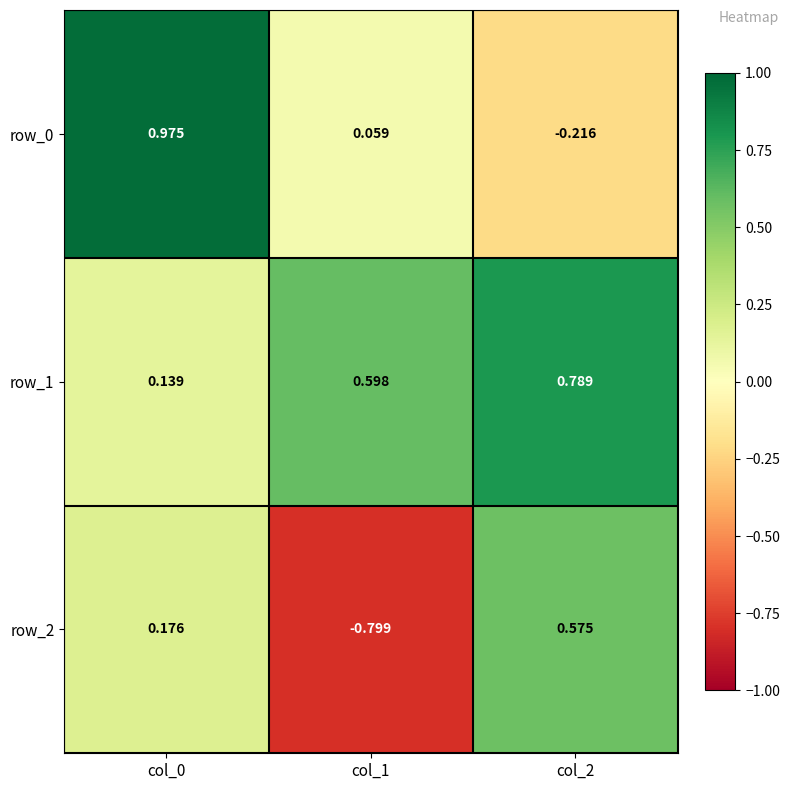

How many row_2 values are between 0 and 1?

2